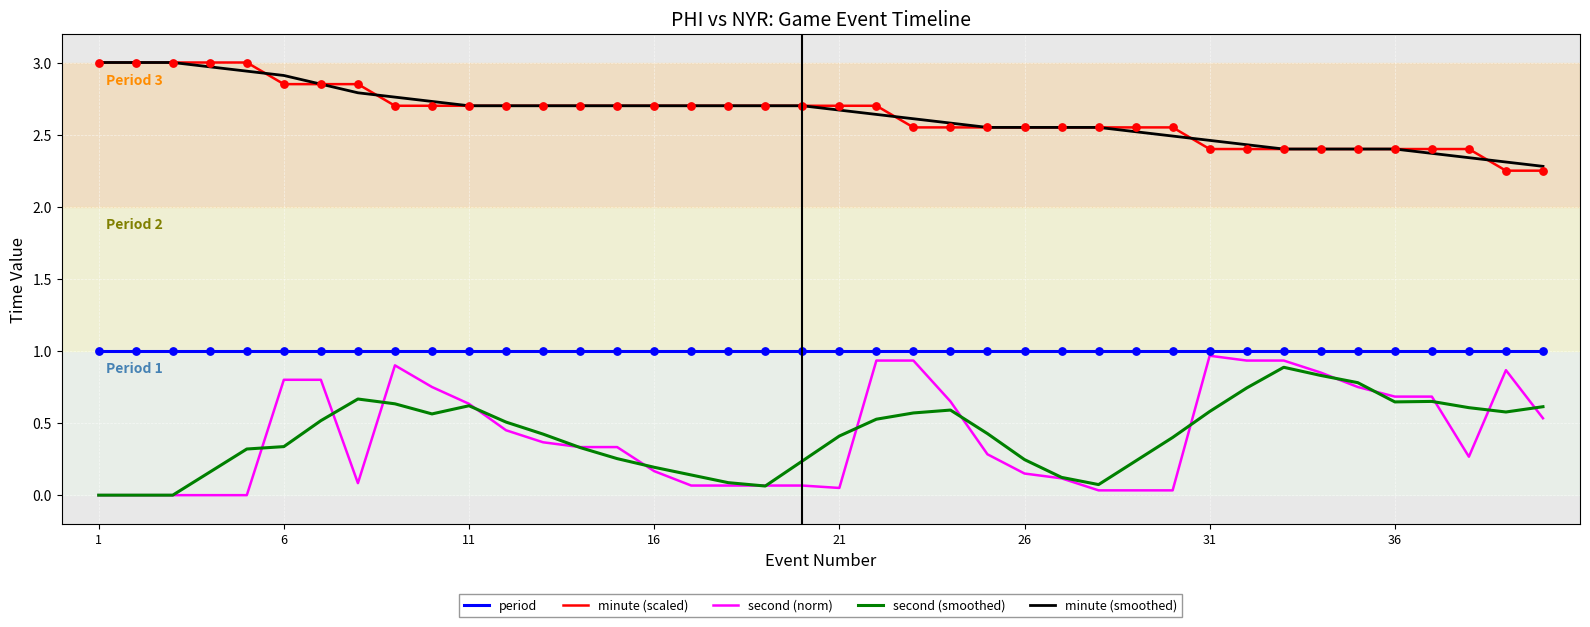

What are all the series names shown in the legend?

period, minute (scaled), second (norm), second (smoothed), minute (smoothed)